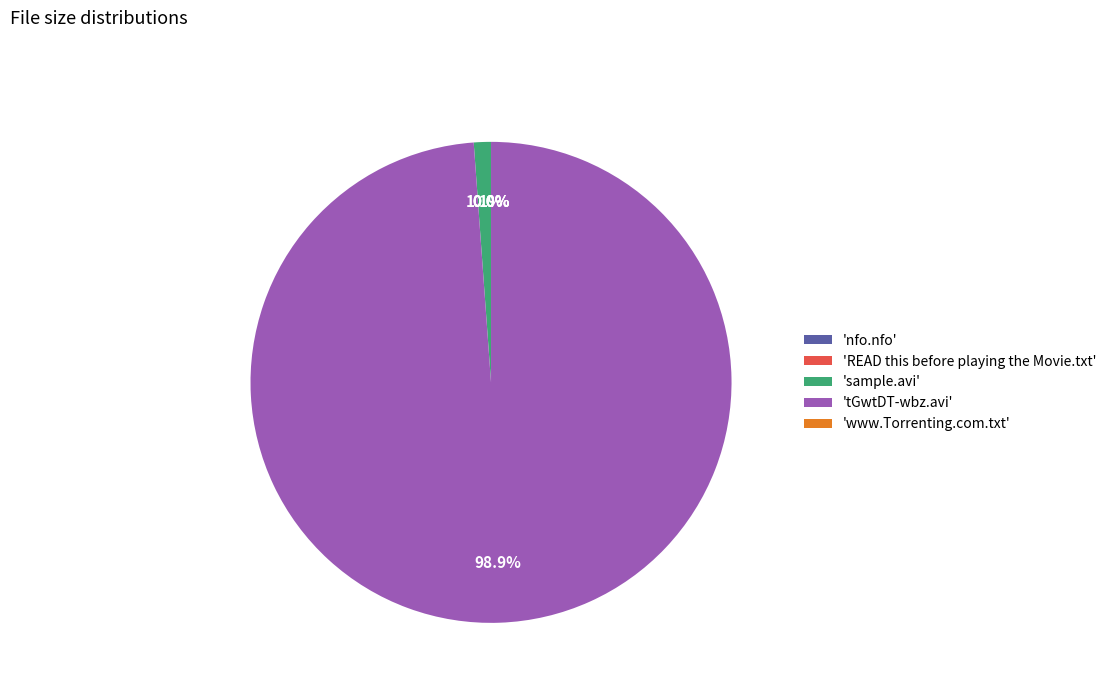

To the nearest percent, what is the average slice percentage?

20%